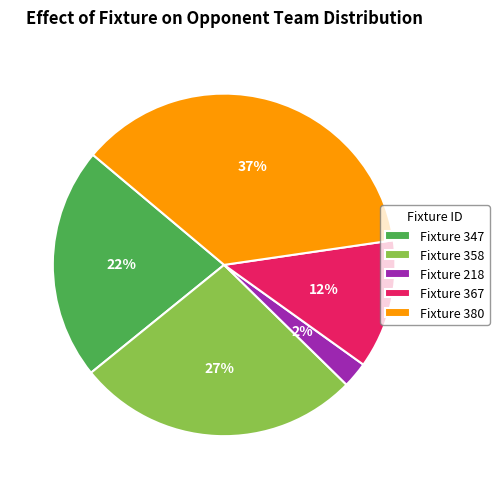

How many segments does this pie chart have?

5